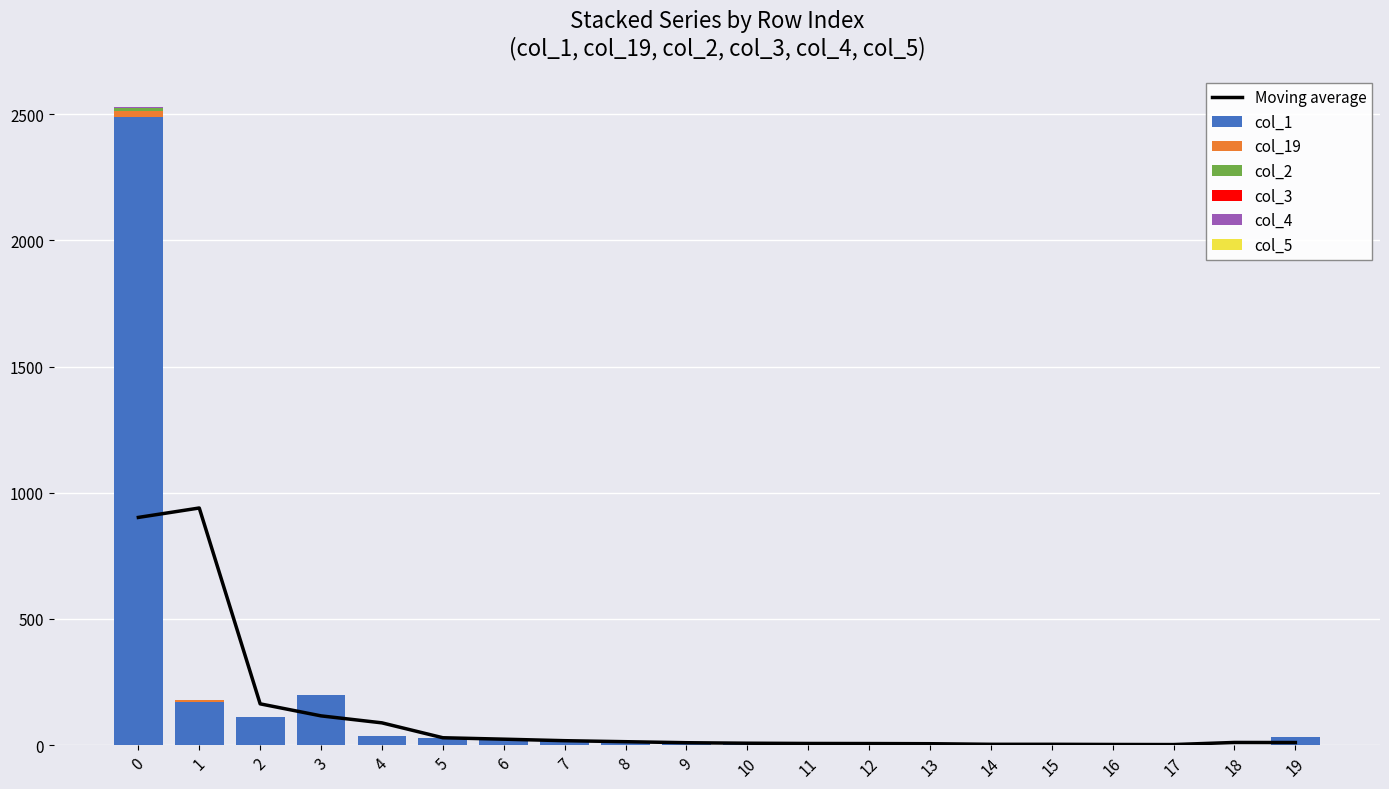

What is the spread (max minus min) of values at 2?

111